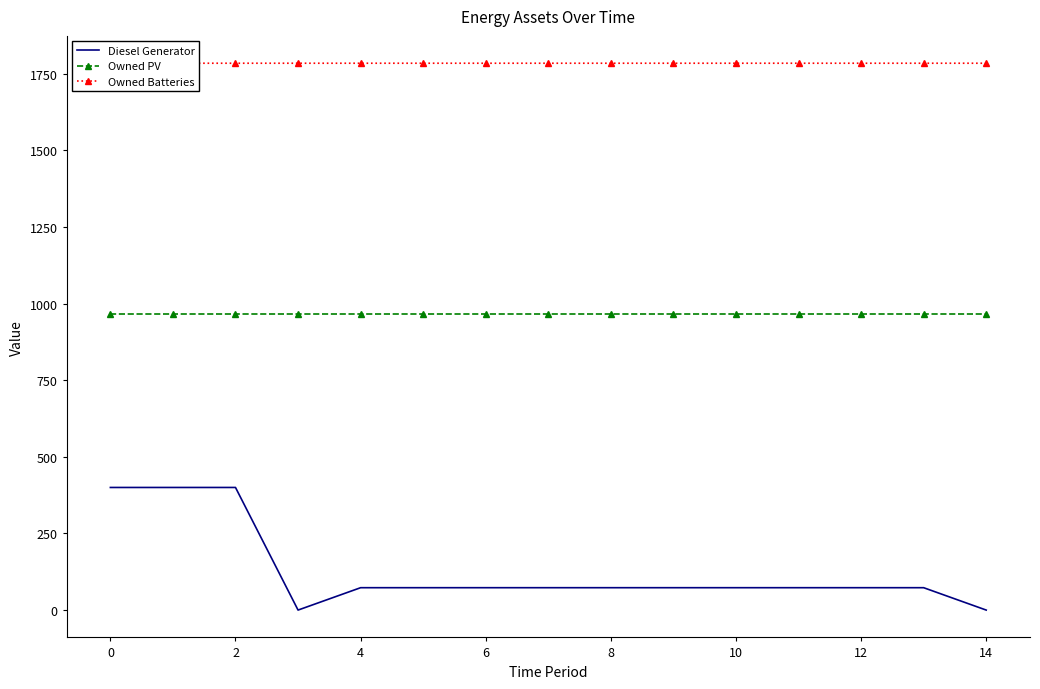

True or false: Owned PV has a value of 1502 at 0.

False